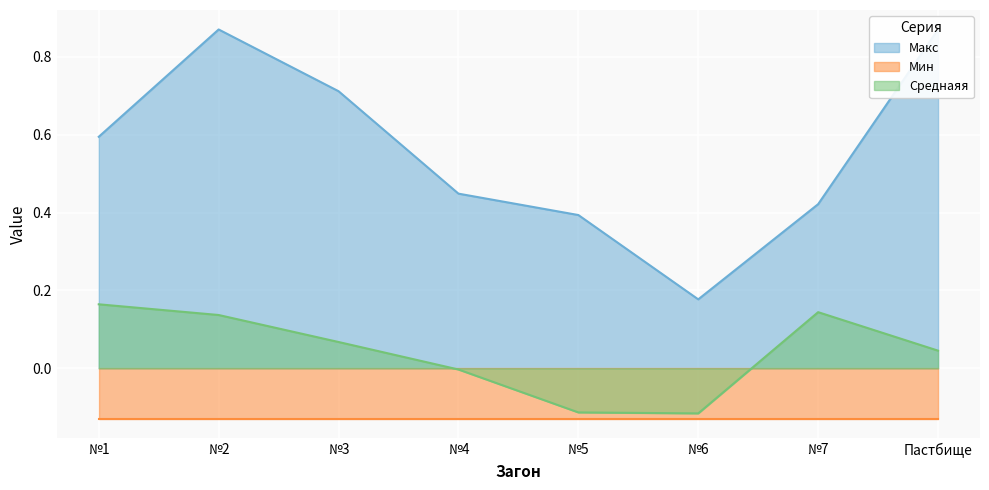

What is the label of the 2nd point from the left?

№2